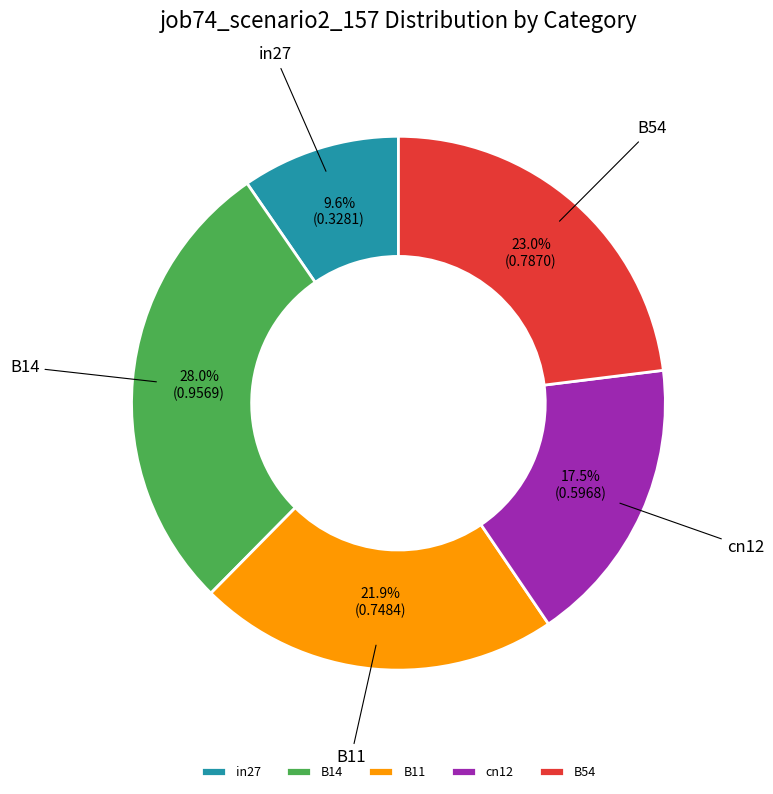

The B54 slice represents 23% of the pie. True or false?

True